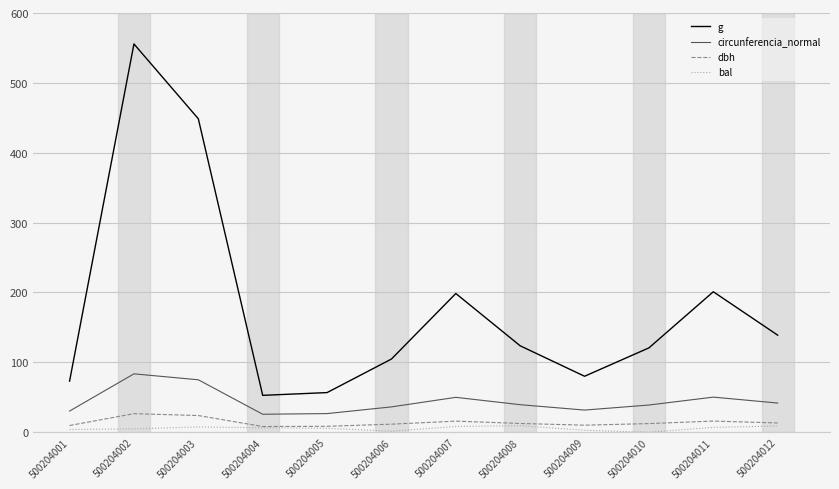

What is the average value of the circunferencia_normal series?

44.2